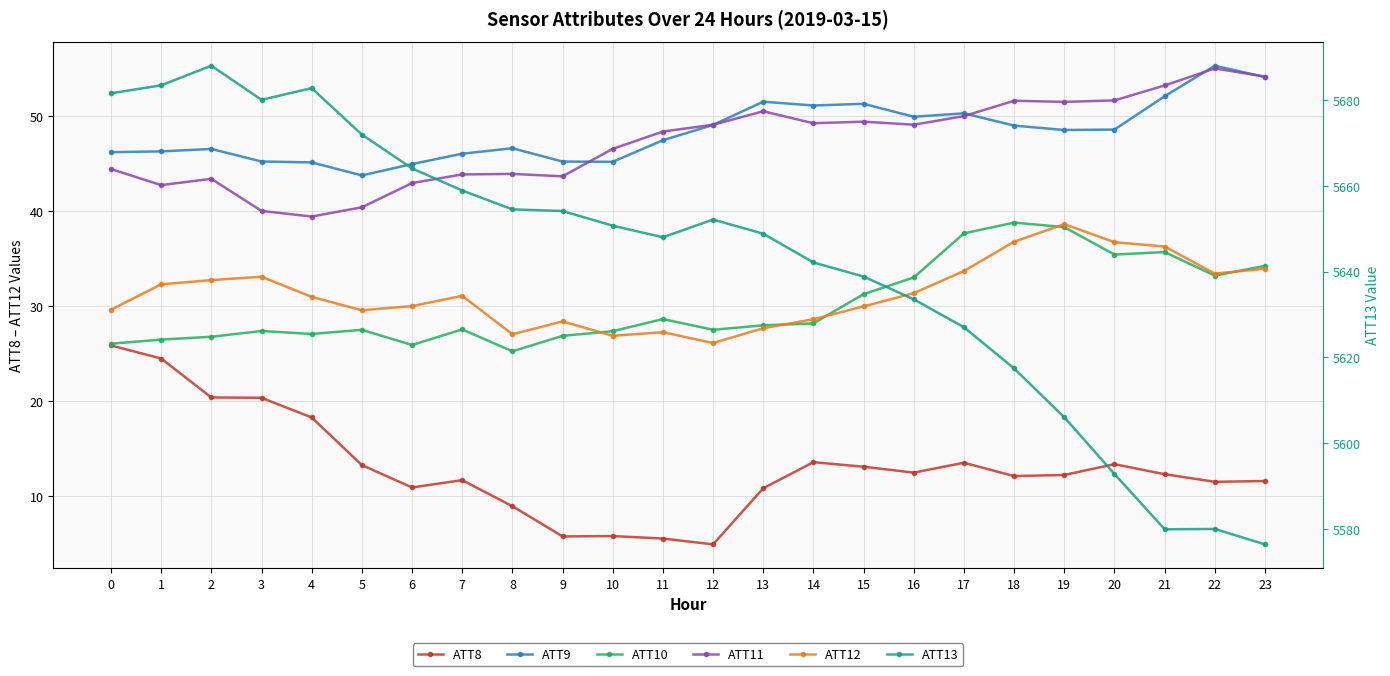

At which category does ATT13 reach its first local valley?

3